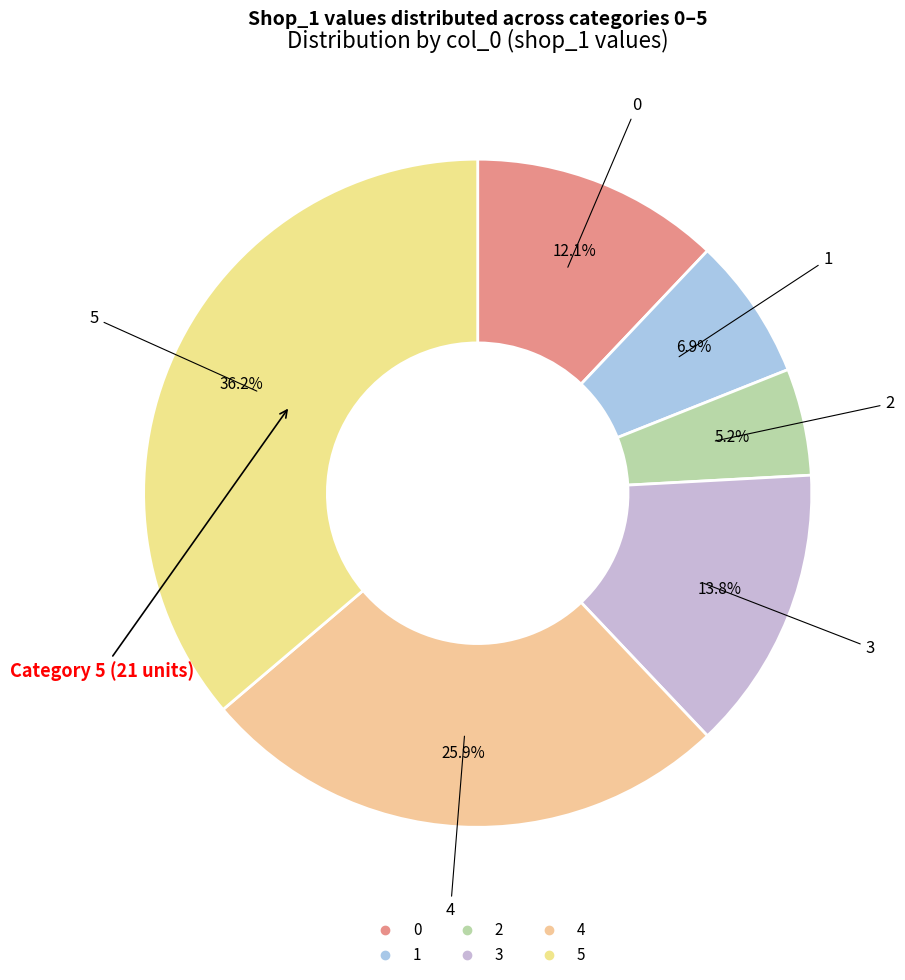

What is the largest slice in the pie chart?

5